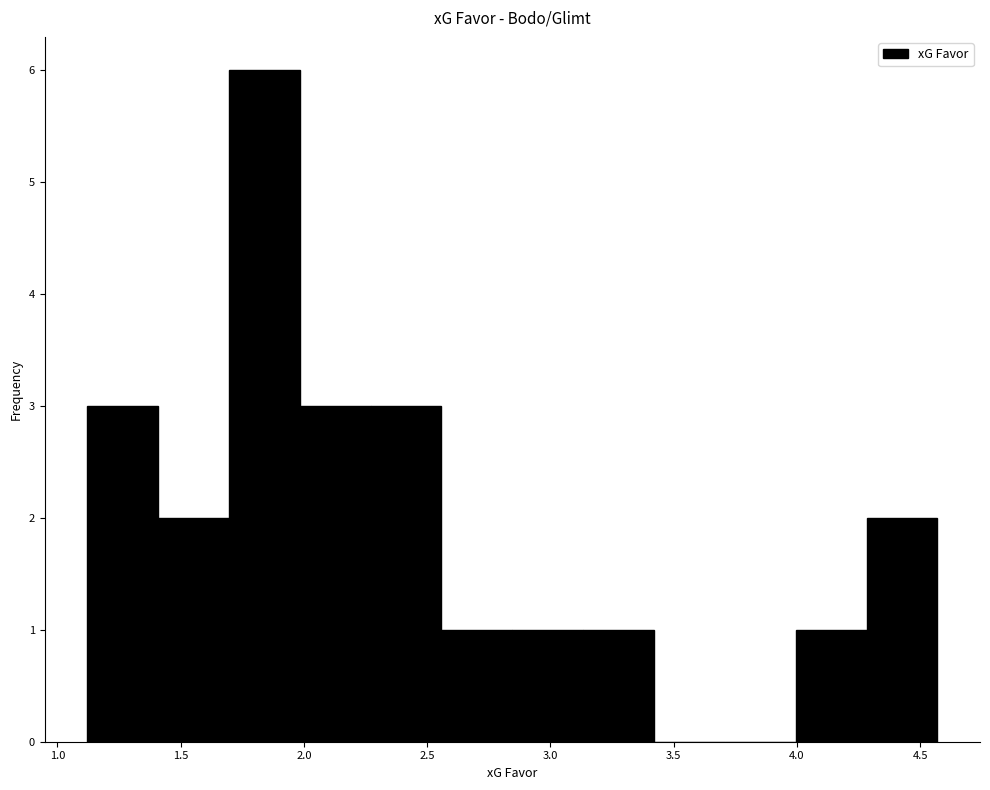

Reading left to right, list every bar in this chart as the range it spans on the x-axis followed by its height. Neither the bar edges nor the heights are printed on the chart, so give them approximately, as read against the axes.

1.10 to 1.40: 3
1.40 to 1.70: 2
1.70 to 2.00: 6
2.00 to 2.25: 3
2.25 to 2.55: 3
2.55 to 2.85: 1
2.85 to 3.15: 1
3.15 to 3.40: 1
3.40 to 3.70: 0
3.70 to 4.00: 0
4.00 to 4.30: 1
4.30 to 4.55: 2